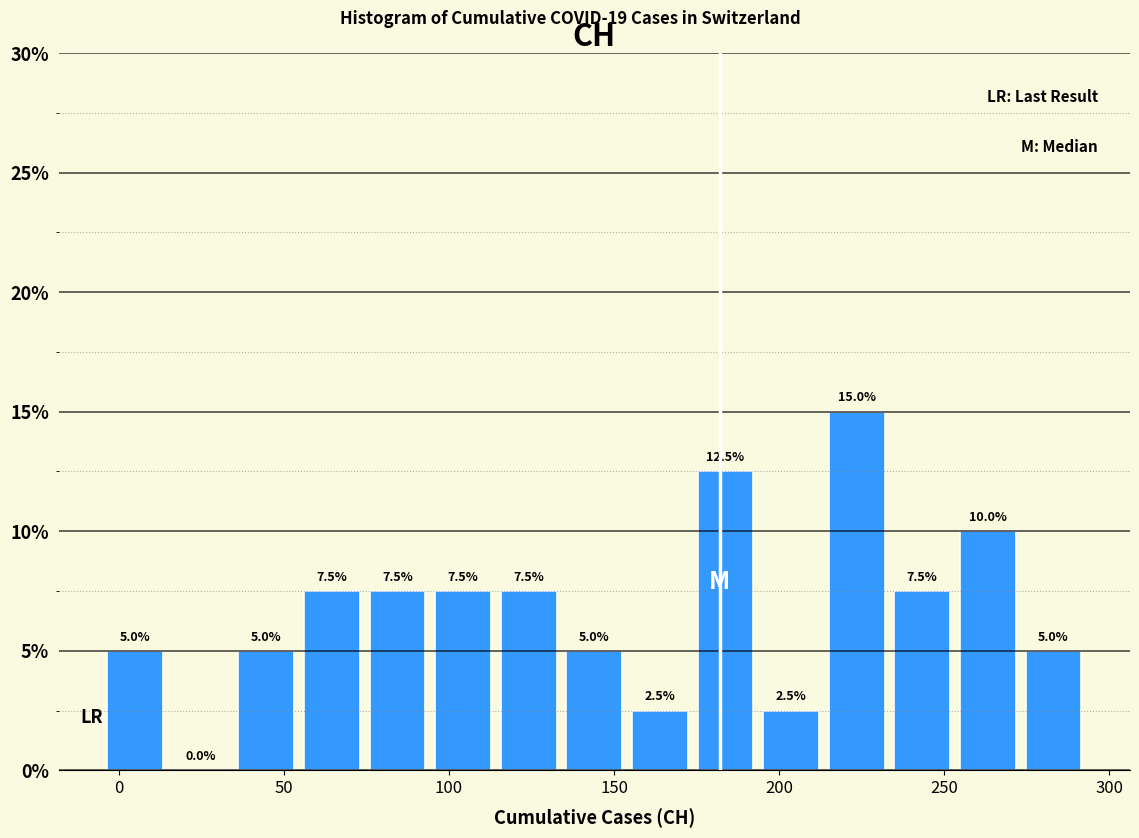

Around what value on the x-axis is the tallest bar? Give the approximate position of its centre, as read against the axis.

225